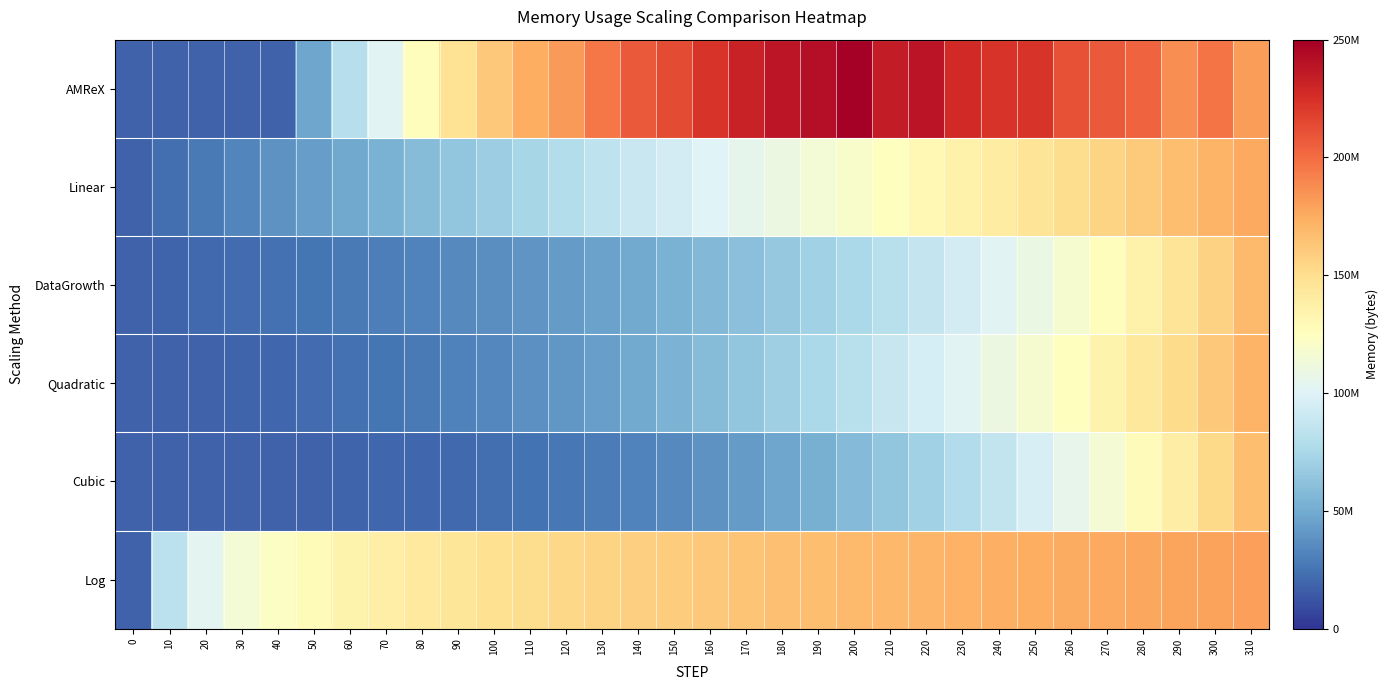

List the series in order of their peak value, lowest first.

Cubic, DataGrowth, Quadratic, Linear, Log, AMReX